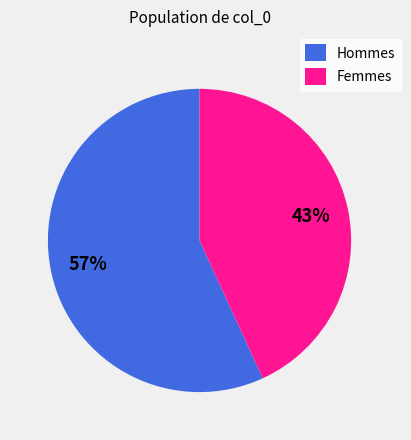

Between Hommes and Femmes, which is larger?

Hommes